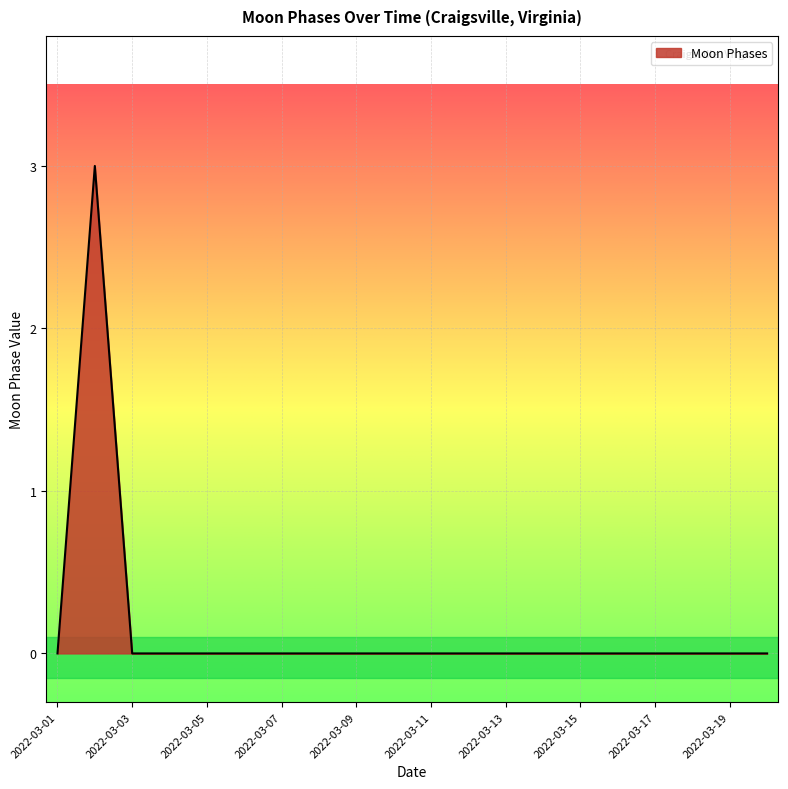

What is the difference between the maximum and minimum values?

3